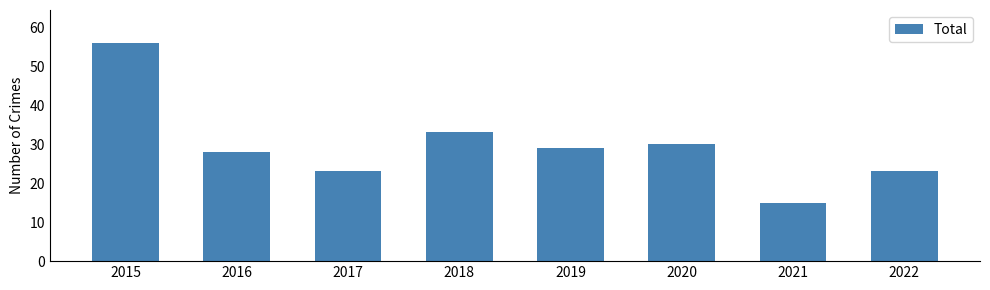

True or false: the data shows 39 at 2022.

False